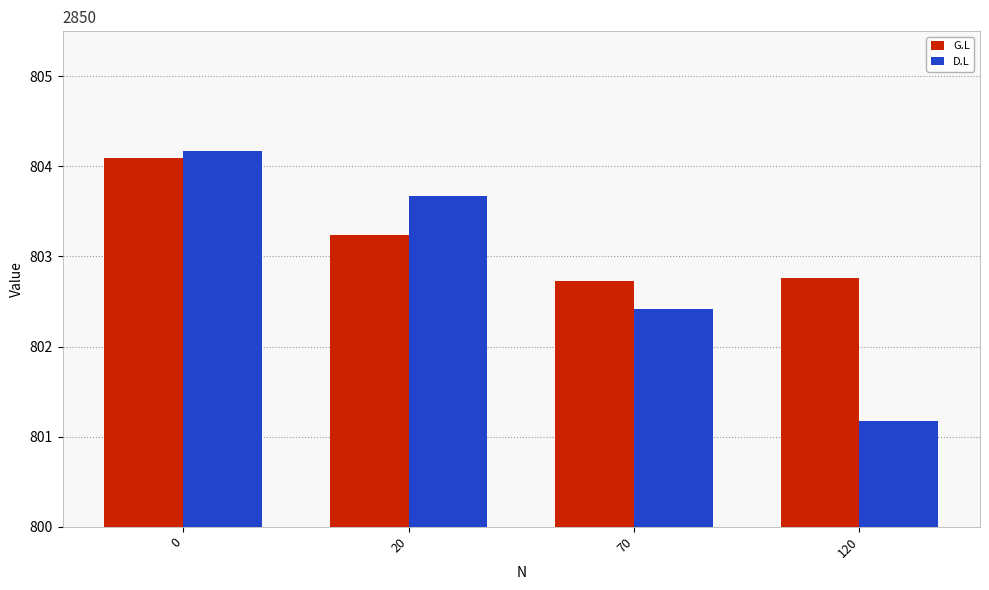

What is the average value of the D.L series?

802.9